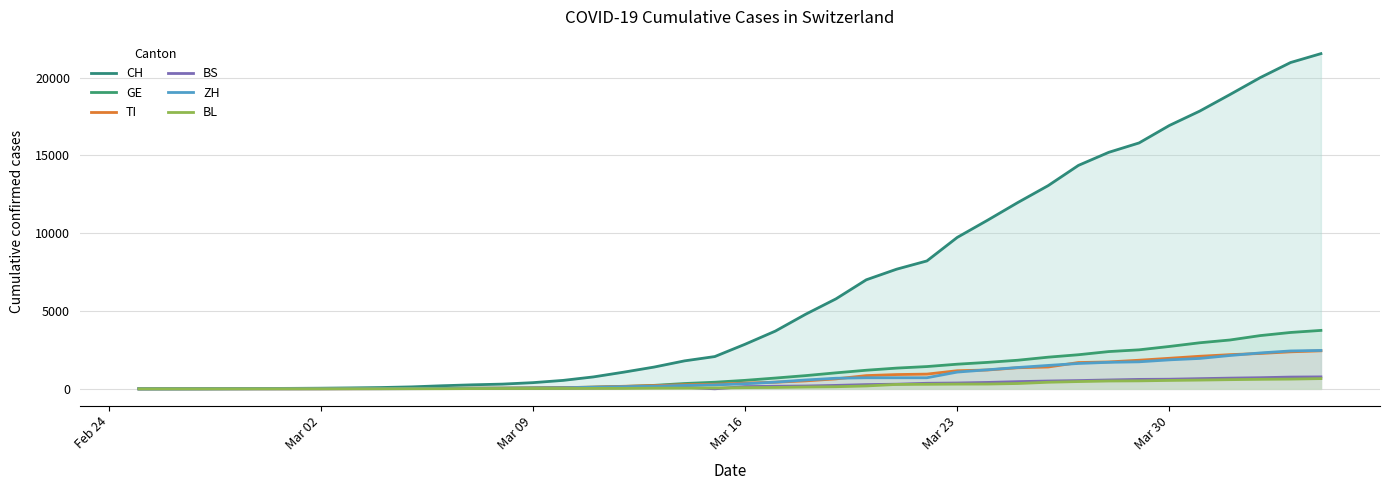

In BS, how many points are higher than both neighbors (excluding endpoints)?

1